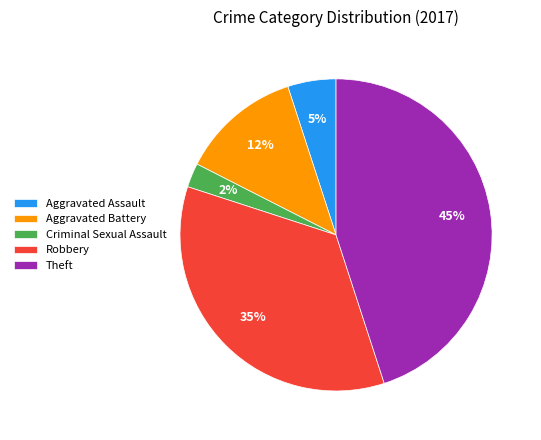

To the nearest percent, what percentage of the pie is Aggravated Assault?

5%